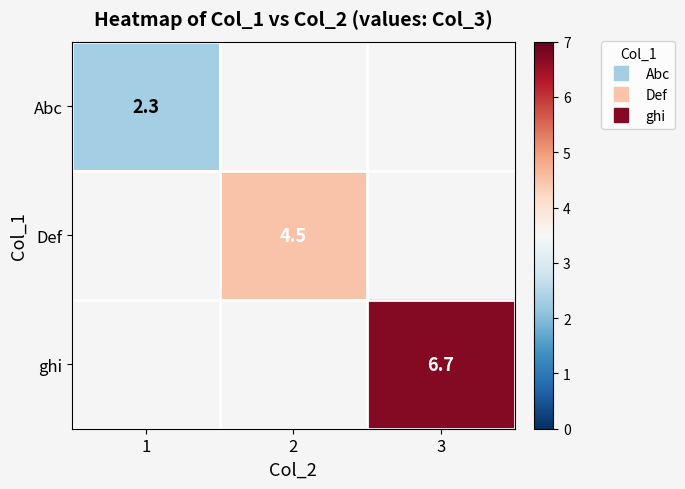

How many positive values does the Abc series have?

1